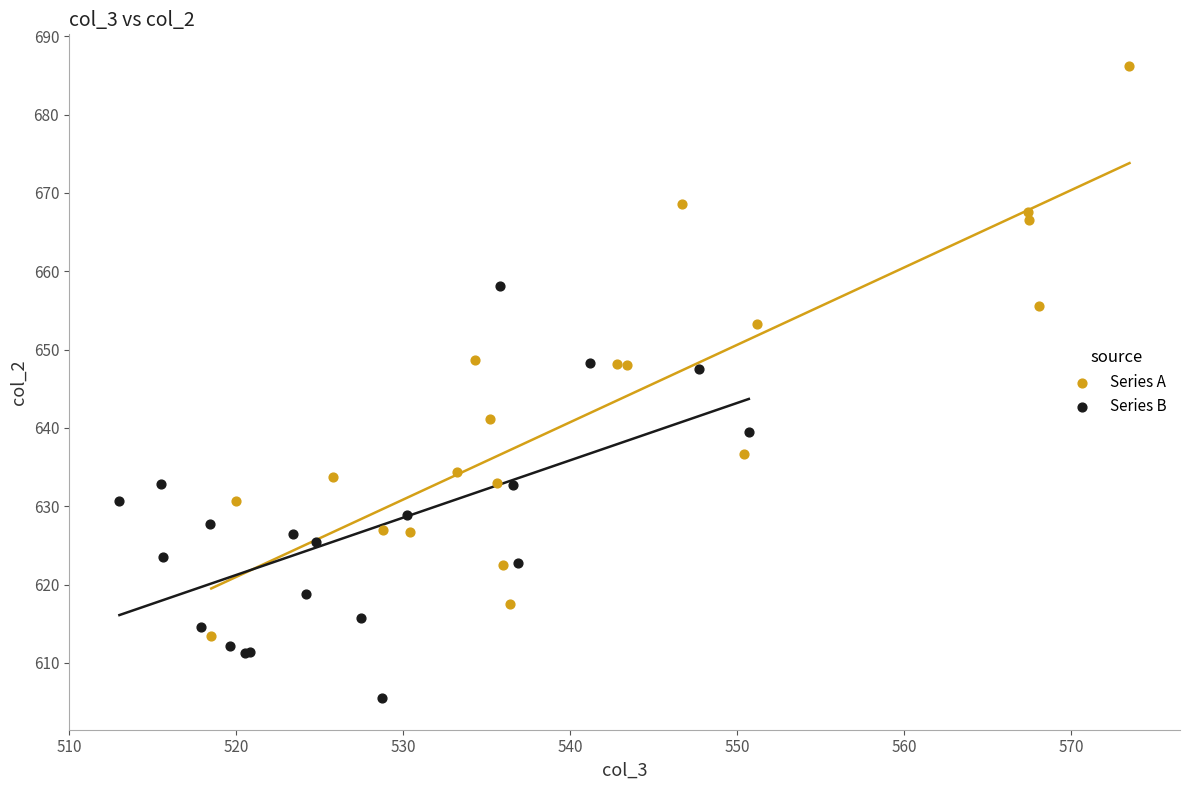

Which series contains the highest Y value?

Series A